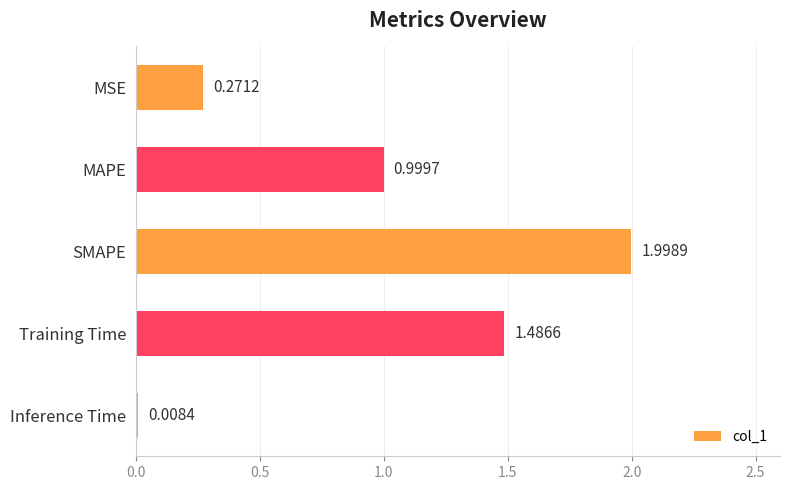

What is the change in value from MSE to SMAPE?

+1.7